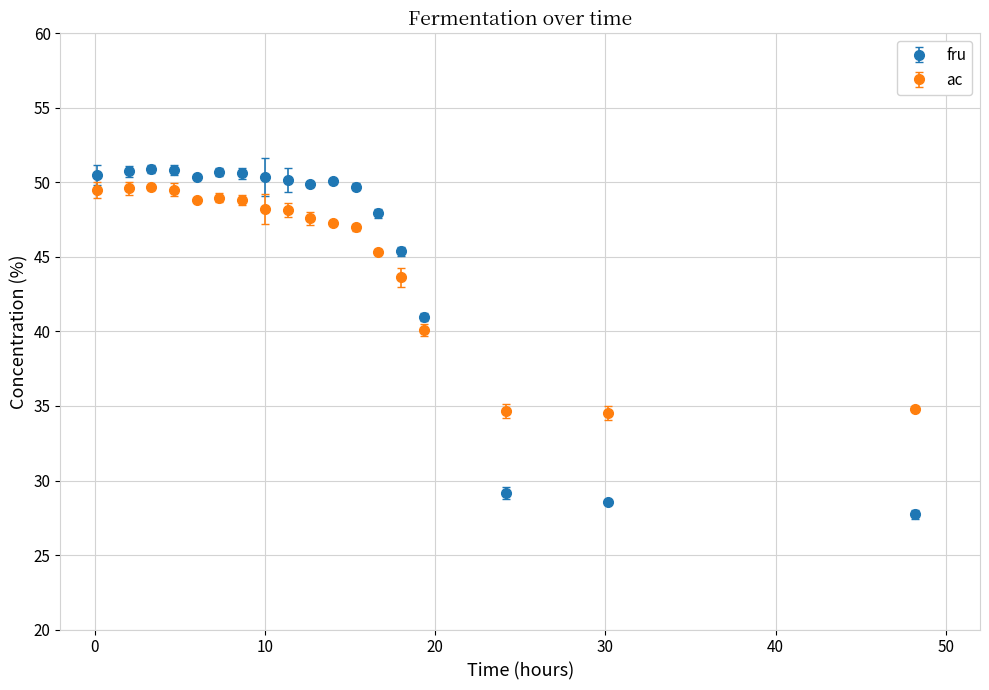

Which series has the widest spread of values?

fru